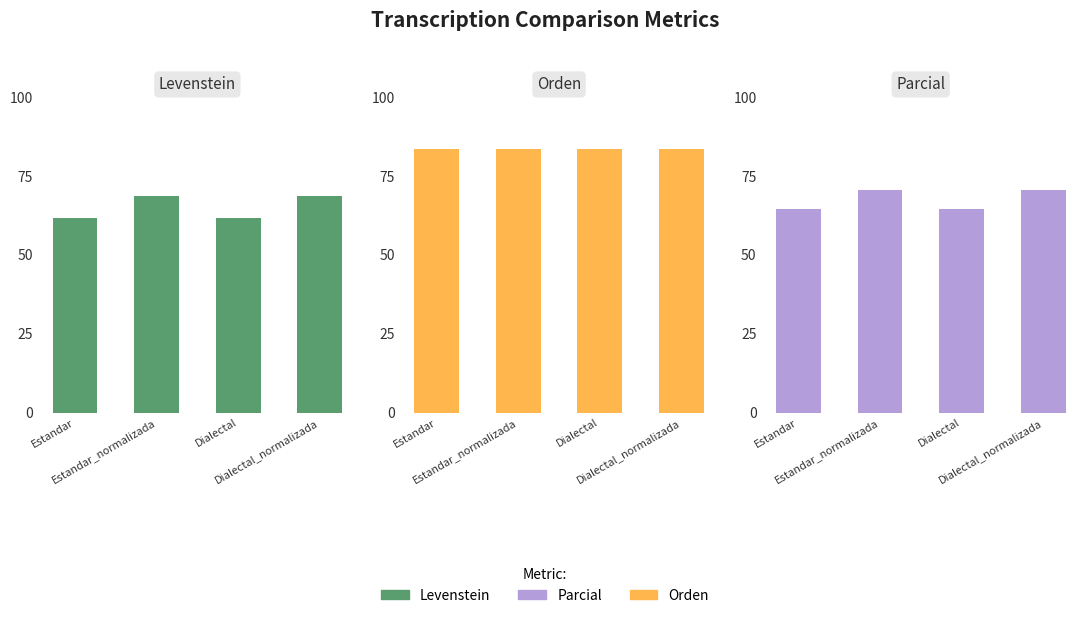

What is the sum of all Orden values?

334.3